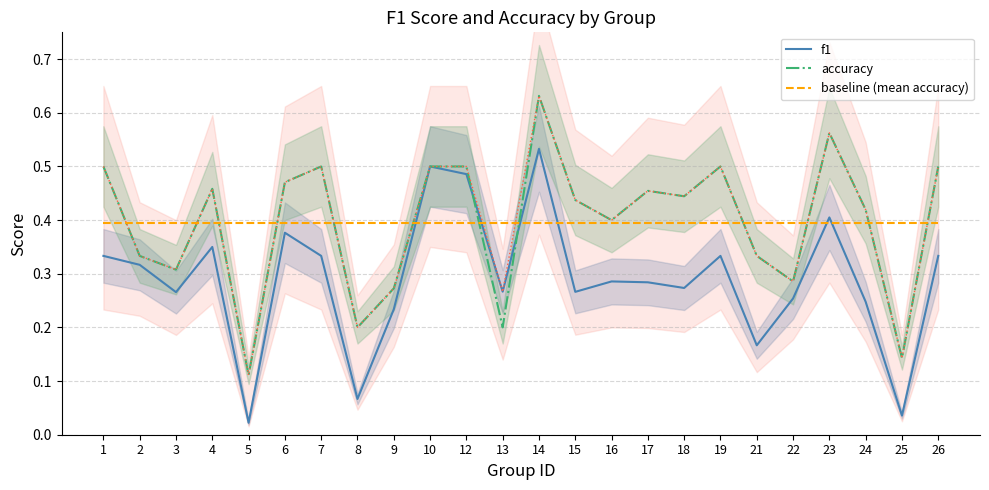

Rank the series by their maximum value, from highest to lowest.

accuracy, f1, baseline (mean accuracy)